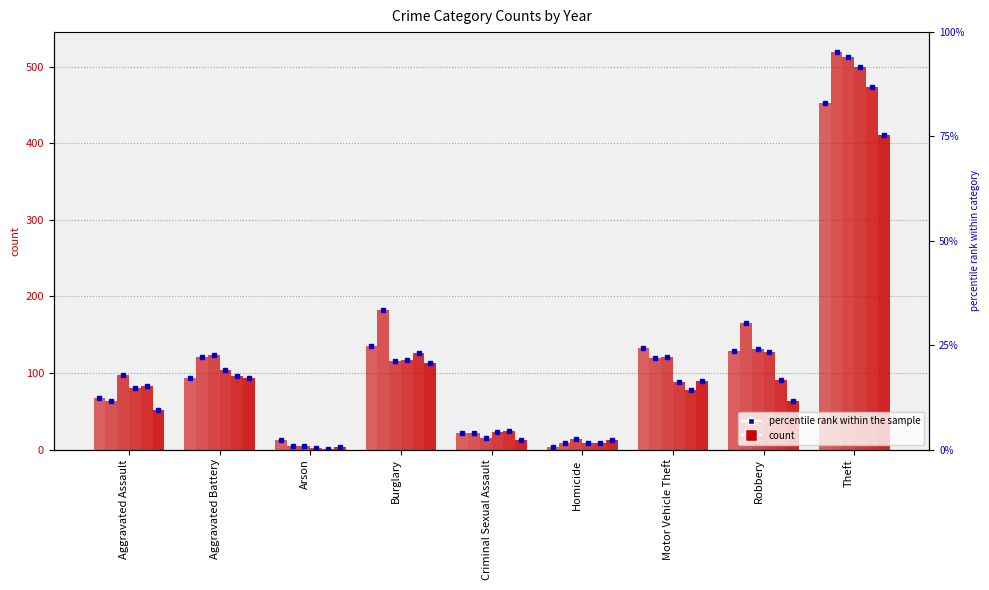

How many values in the 2019 series exceed 83?

4